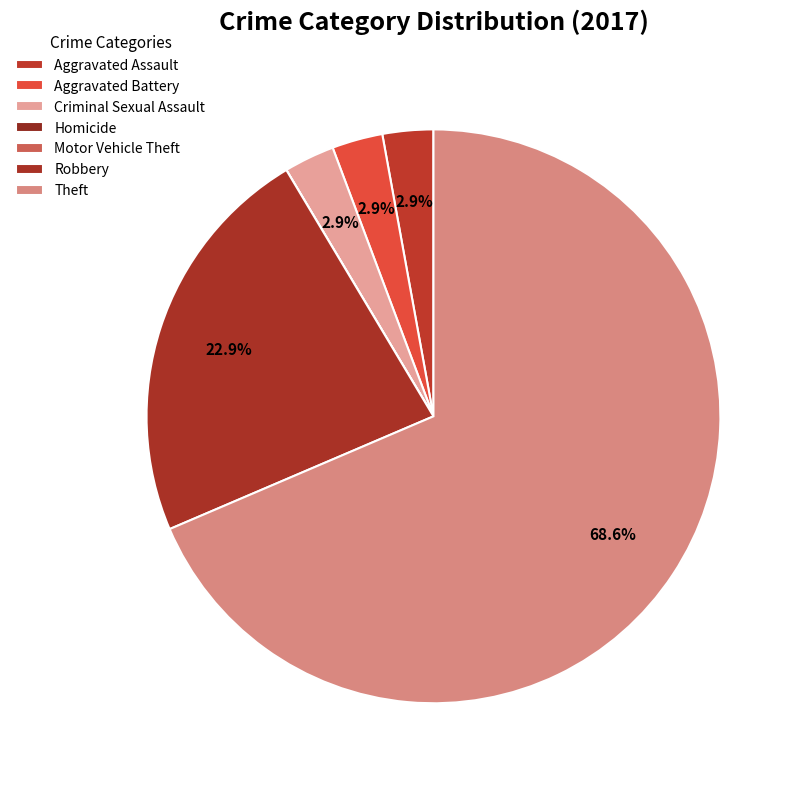

Which slice is the largest?

Theft